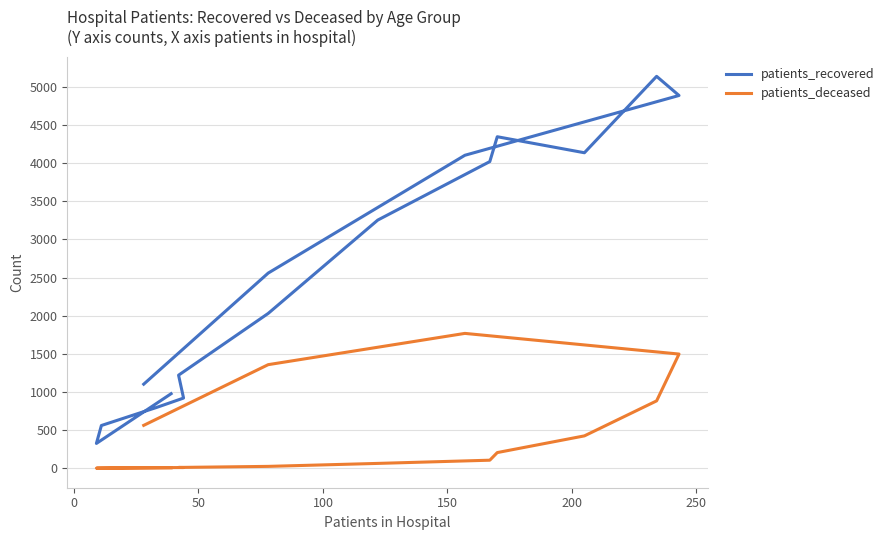

How many values in the patients_deceased series exceed 105?

7